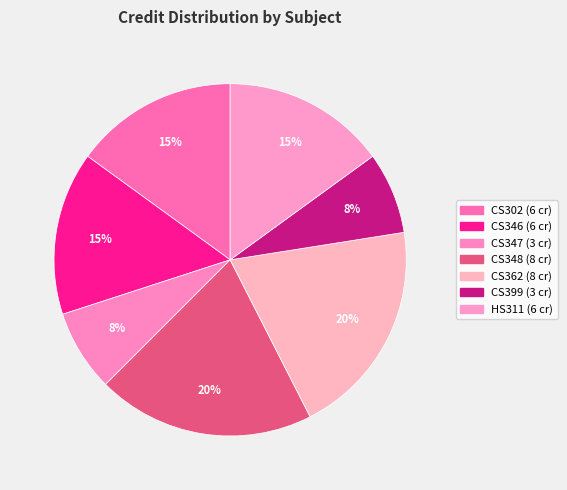

Does CS347 represent more than half of the total?

No